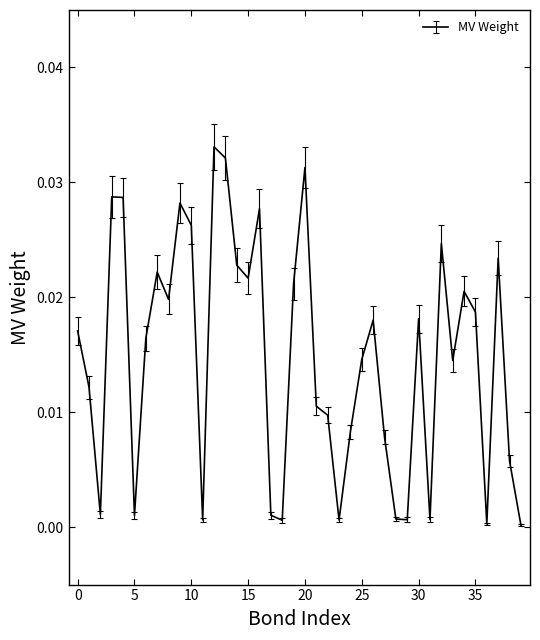

Does the chart display data point markers on the line(s)?

No